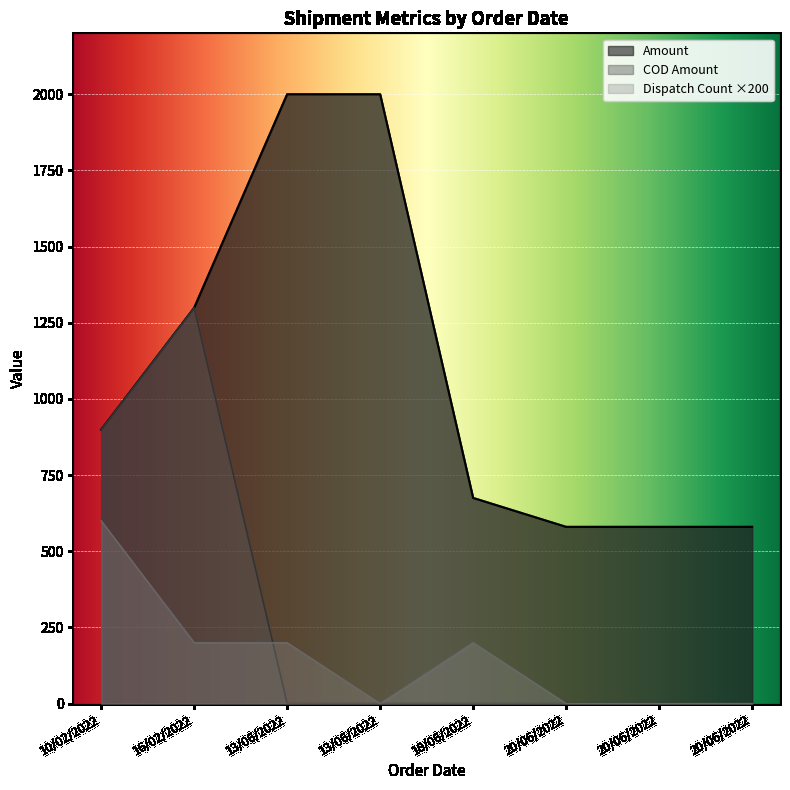

Where is Amount nearest to the value 1290?

16/02/2022